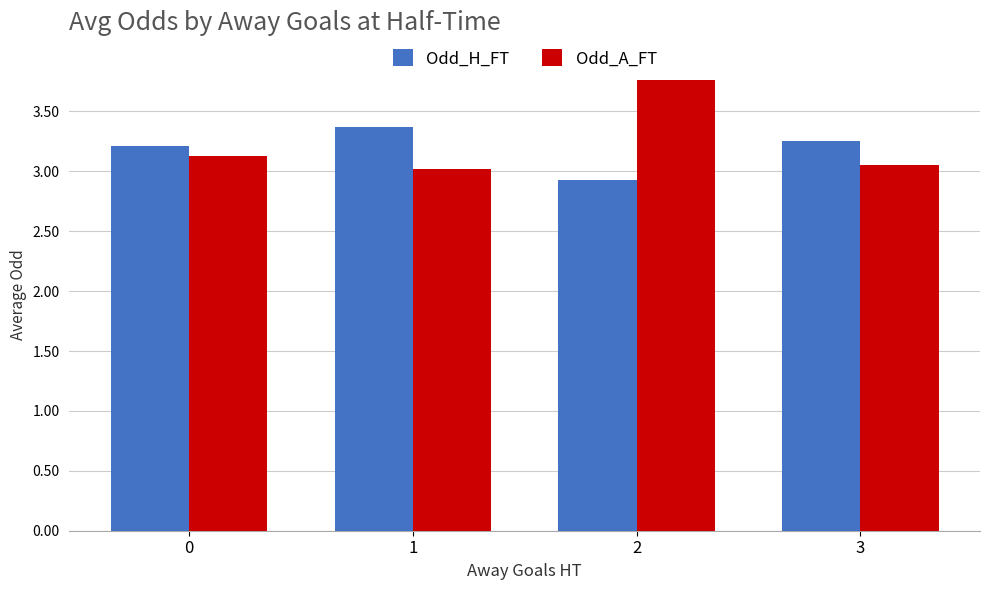

The value of Odd_H_FT at 0 is 3.2. True or false?

True